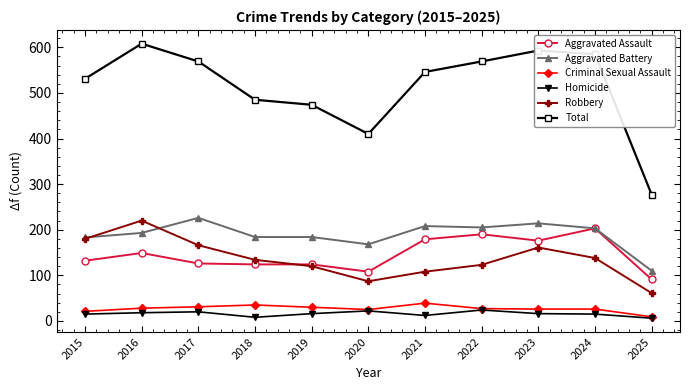

What is the total value across all series at 2015?

1062